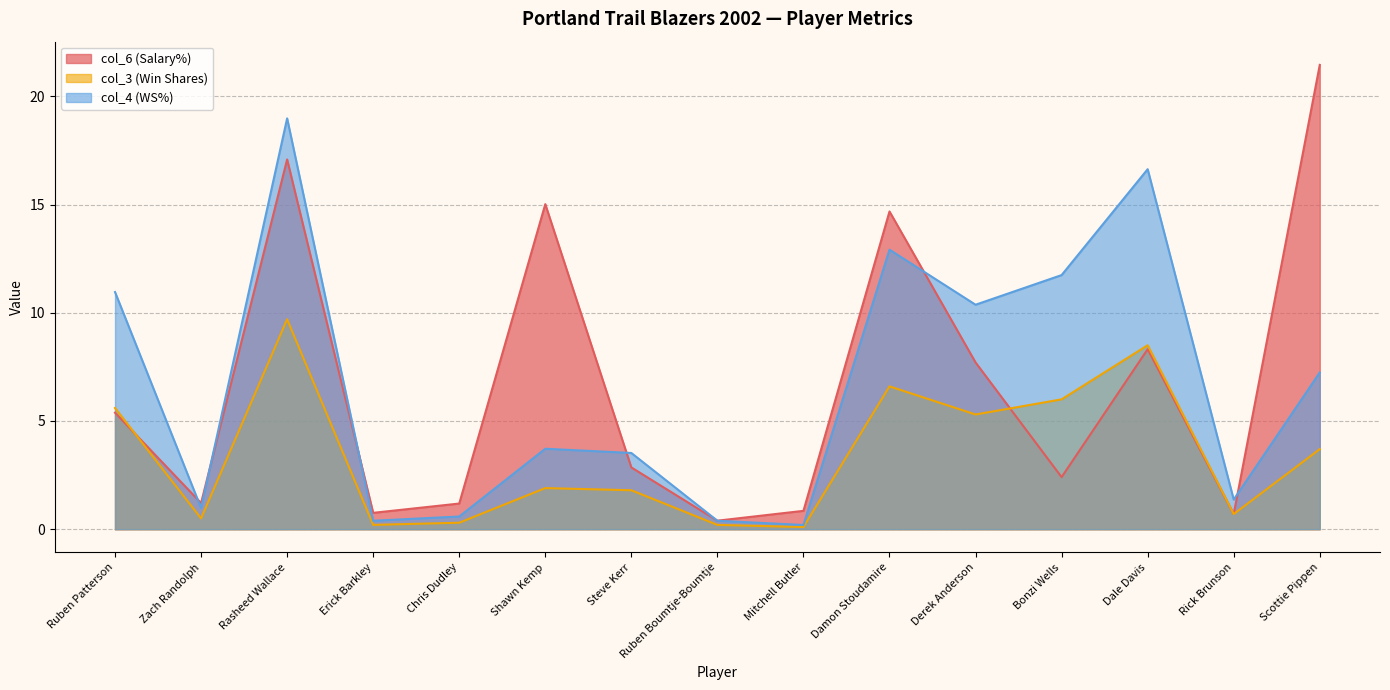

Reading right to left, list all the values displayed in this chart.

col_6 (Salary%): 21.5	0.7	8.3	2.4	7.7	14.7	0.8	0.4	2.9	15.0	1.2	0.8	17.1	1.2	5.4
col_3 (Win Shares): 3.7	0.7	8.5	6.0	5.3	6.6	0.1	0.2	1.8	1.9	0.3	0.2	9.7	0.5	5.6
col_4 (WS%): 7.2	1.4	16.6	11.7	10.4	12.9	0.2	0.4	3.5	3.7	0.6	0.4	19.0	1.0	11.0